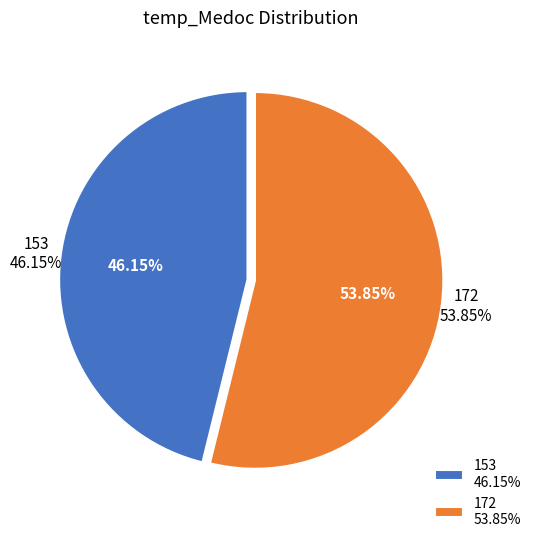

How many slices are in this pie chart?

2